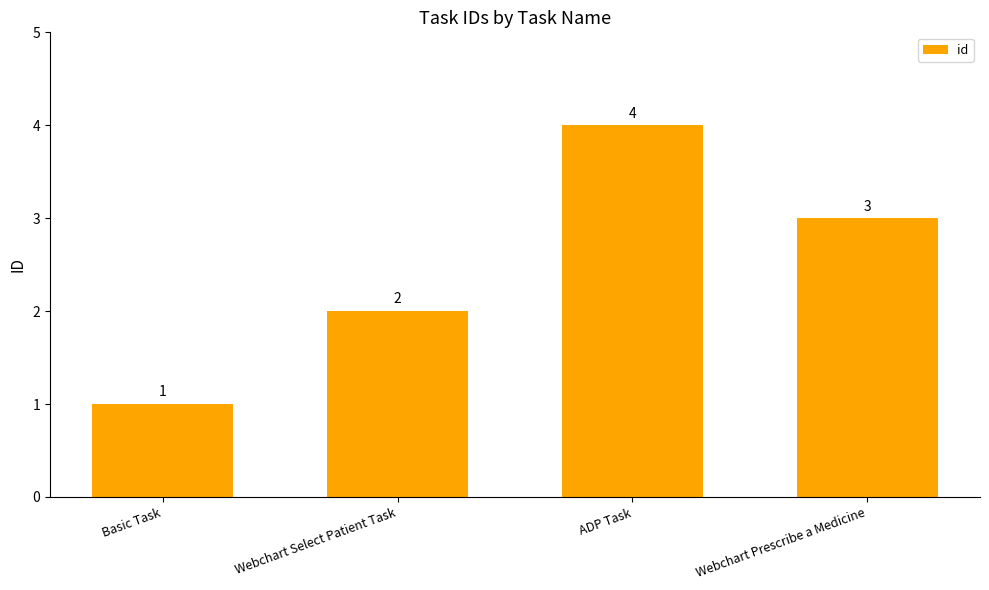

True or false: the data shows 4 at ADP Task.

True